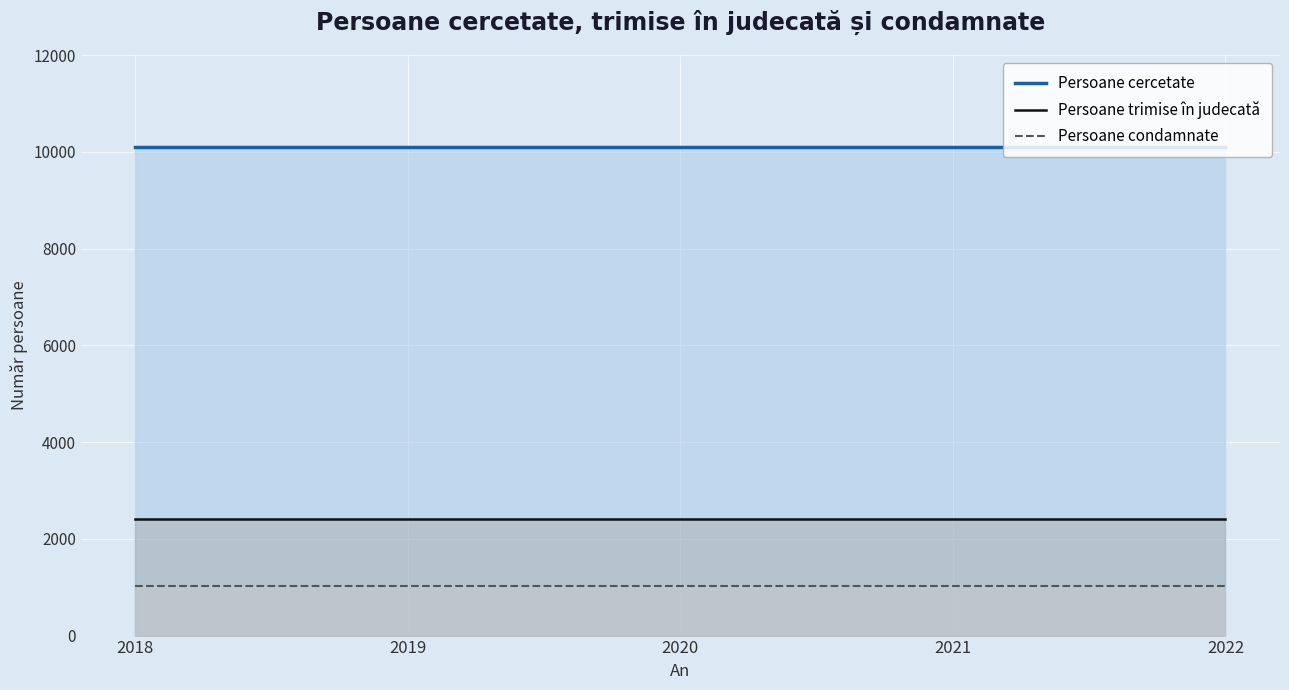

Reading right to left, what are all the values shown in this chart?

Persoane cercetate: 10102	10102	10102	10102	10102
Persoane trimise în judecată: 2413	2413	2413	2413	2413
Persoane condamnate: 1031	1031	1031	1031	1031